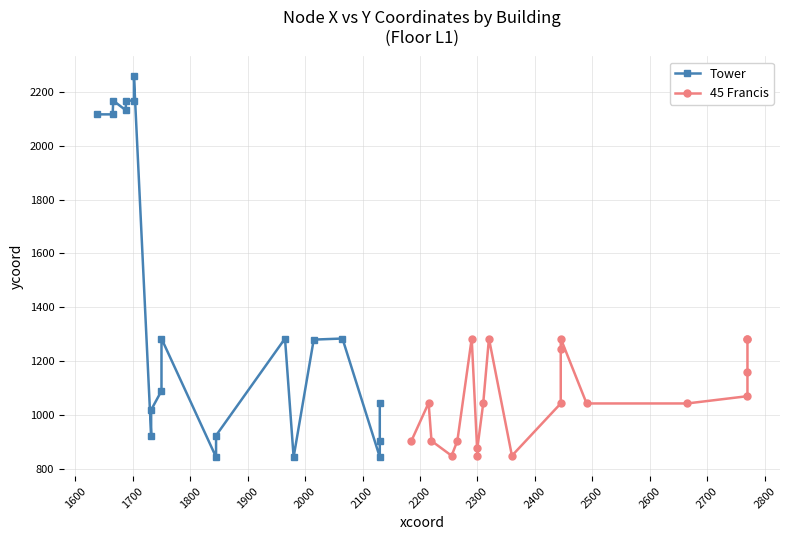

How many distinct data groups are displayed?

2